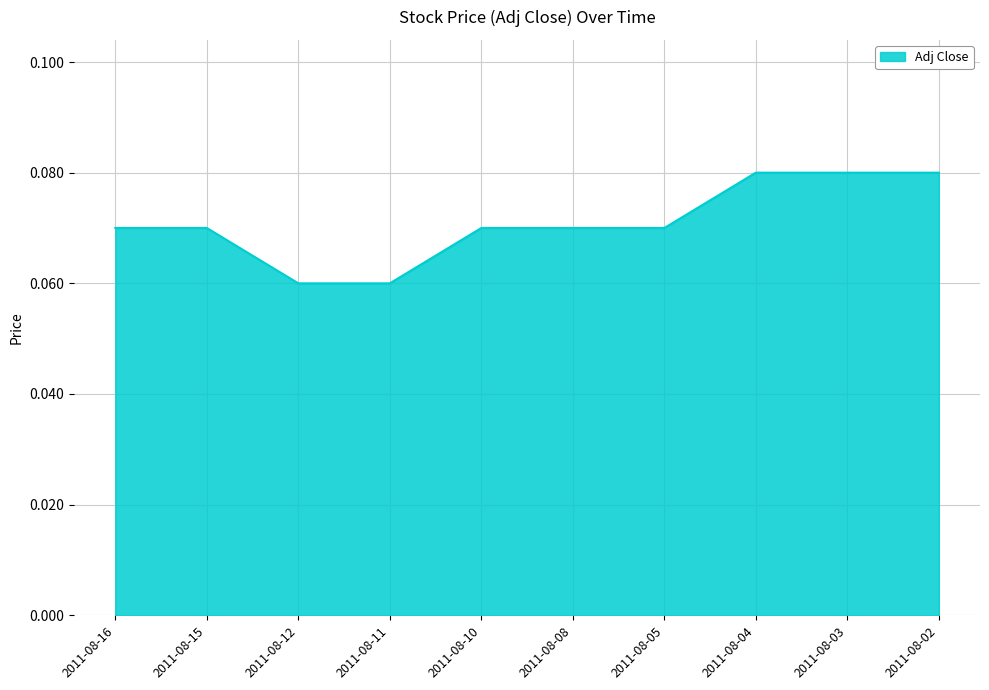

Which has a higher value, 2011-08-15 or 2011-08-02?

2011-08-02